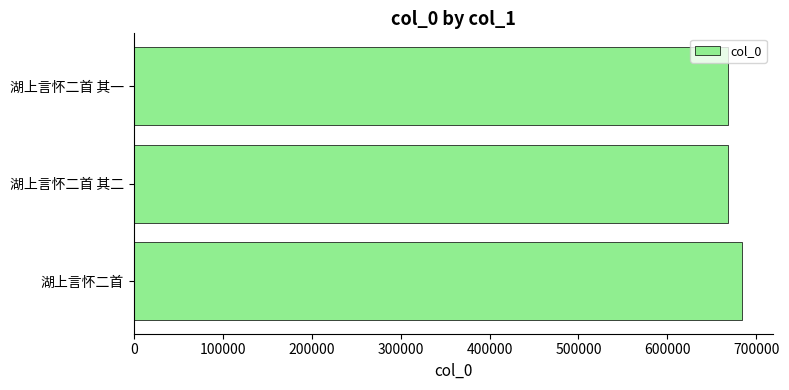

Approximately how many times larger is the value at 湖上言怀二首 compared to 湖上言怀二首 其一?

1.0